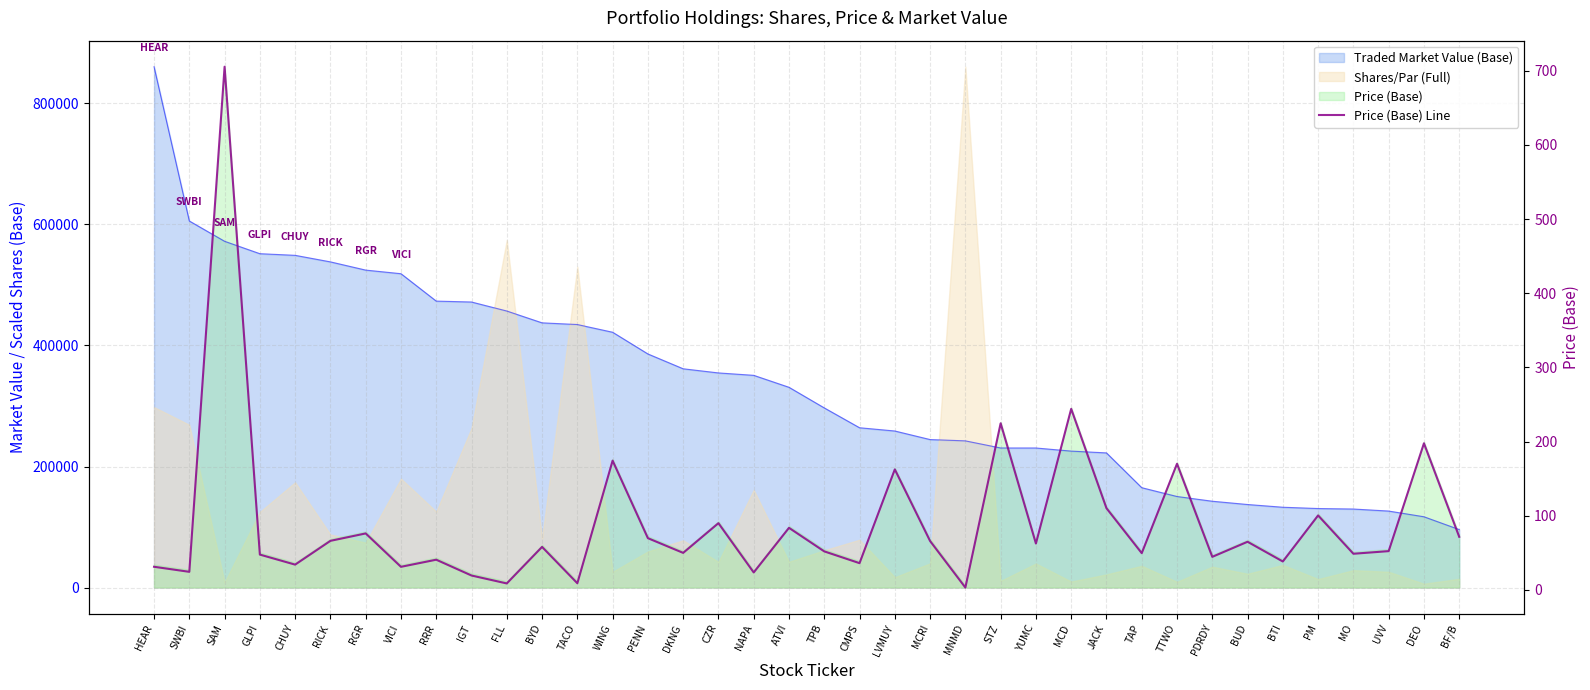

What is the difference between the values at RGR and UVV?

23.9